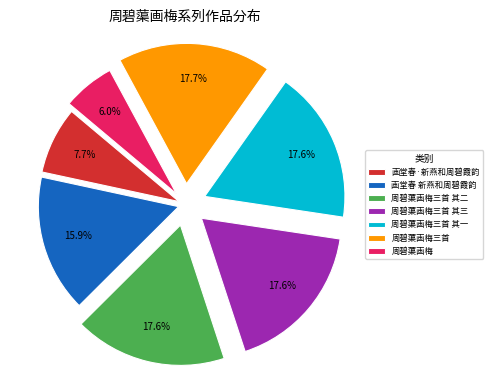

To the nearest percent, what is the average slice percentage?

14%